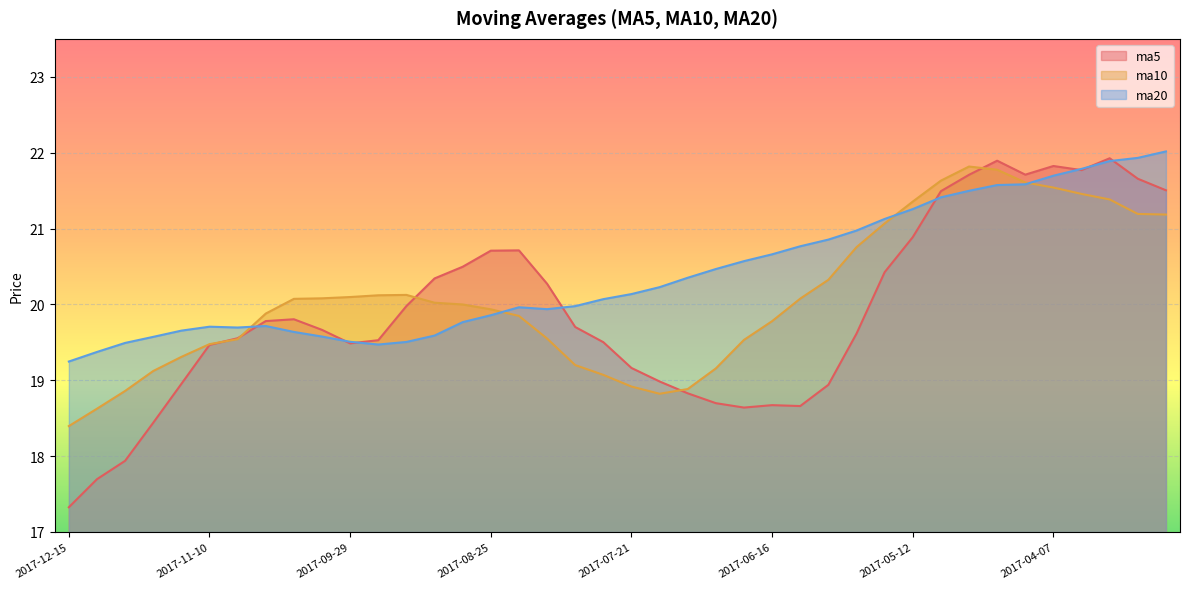

How many lines are shown in the chart?

3